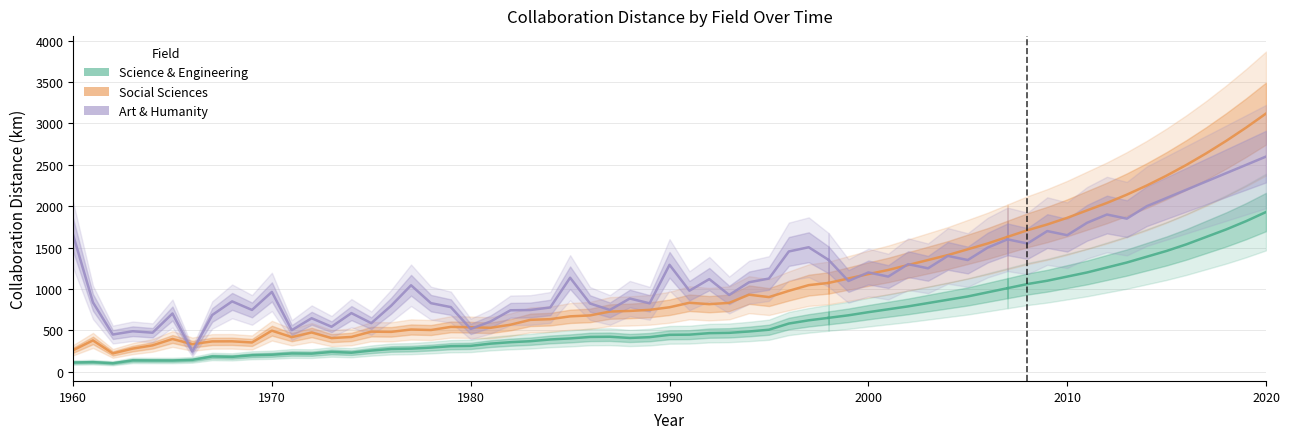

True or false: Science & Engineering and Social Sciences intersect in this chart.

False